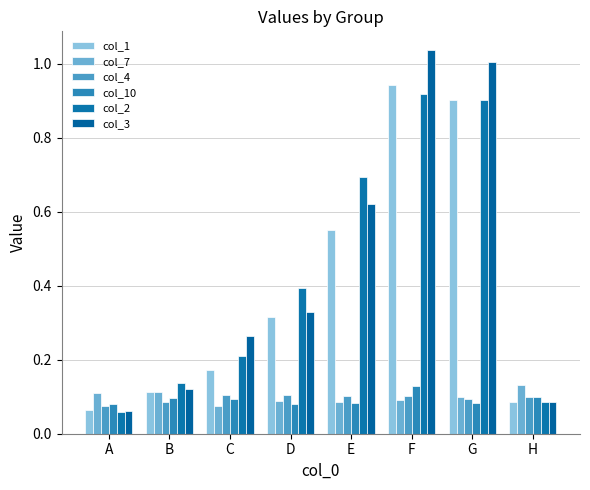

What is the lowest value of the col_3 series?

0.1